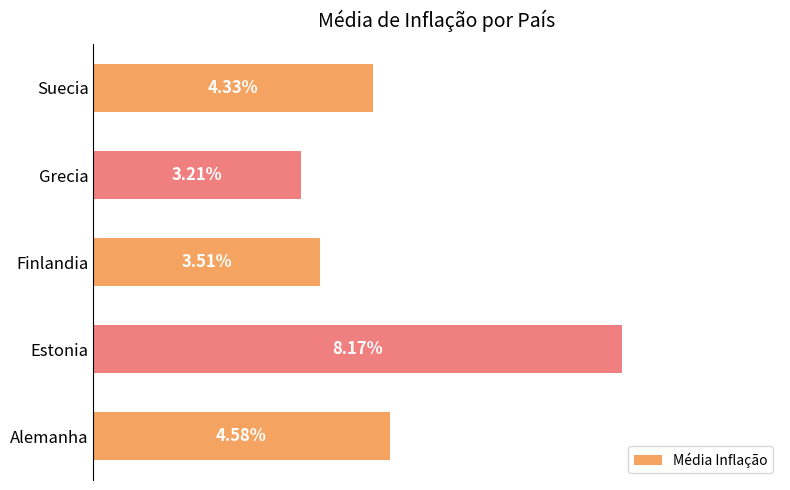

Where is the data nearest to the value 5?

Alemanha